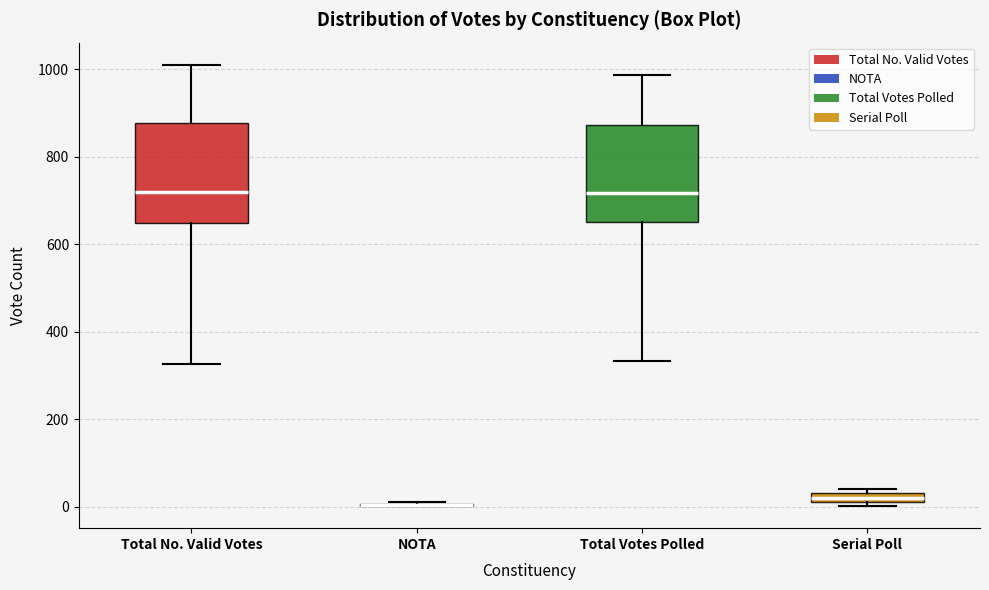

Where does the lower whisker of the box for Total Votes Polled end on the y-axis? The values are not printed on the chart, so give them approximately, as read against the axis.

340